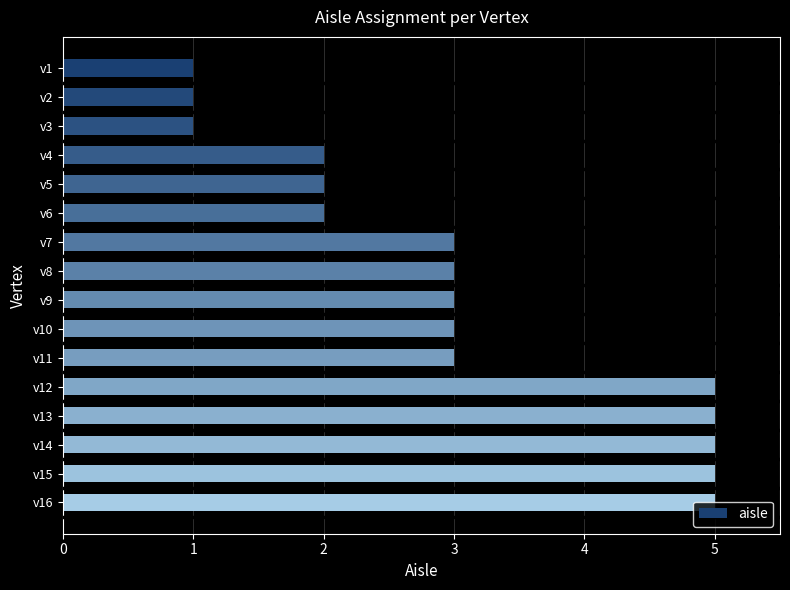

Does the chart contain any negative values?

No